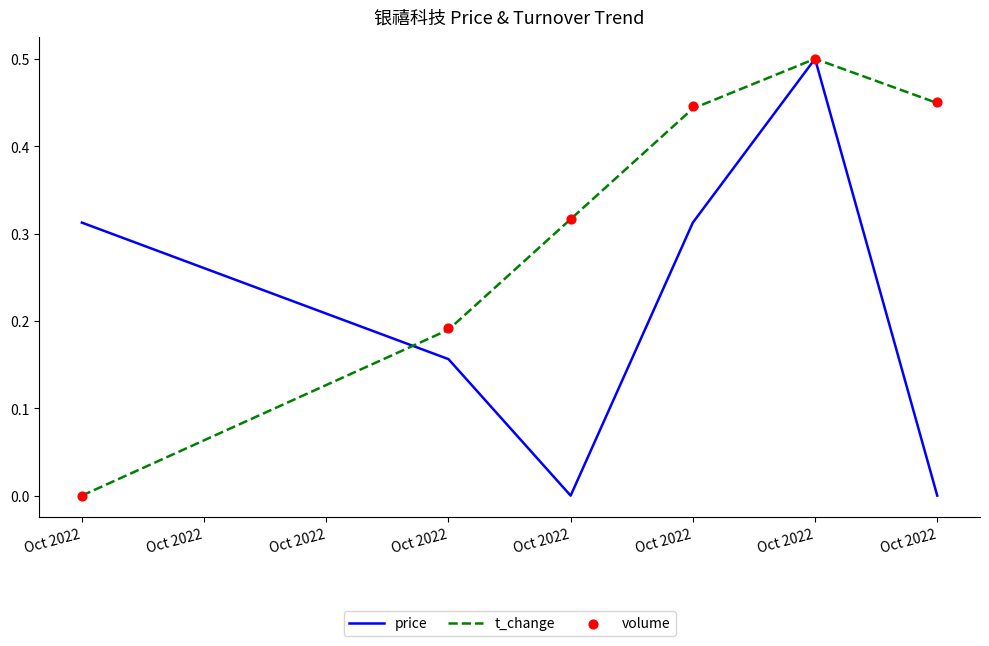

At how many categories does at least one series exceed 0?

6